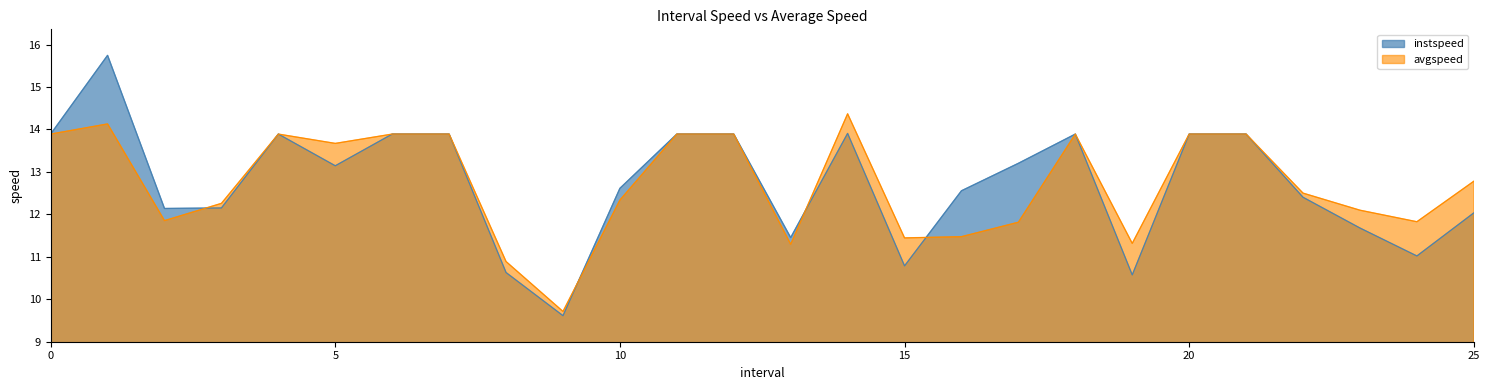

How many lines are shown in the chart?

2